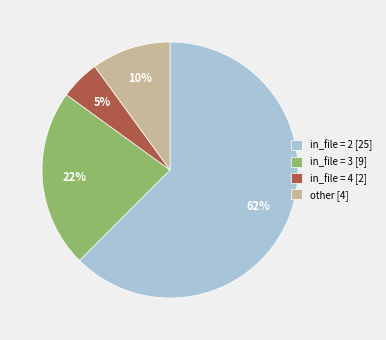

What percentage is the other [4] slice, to the nearest percent?

10%